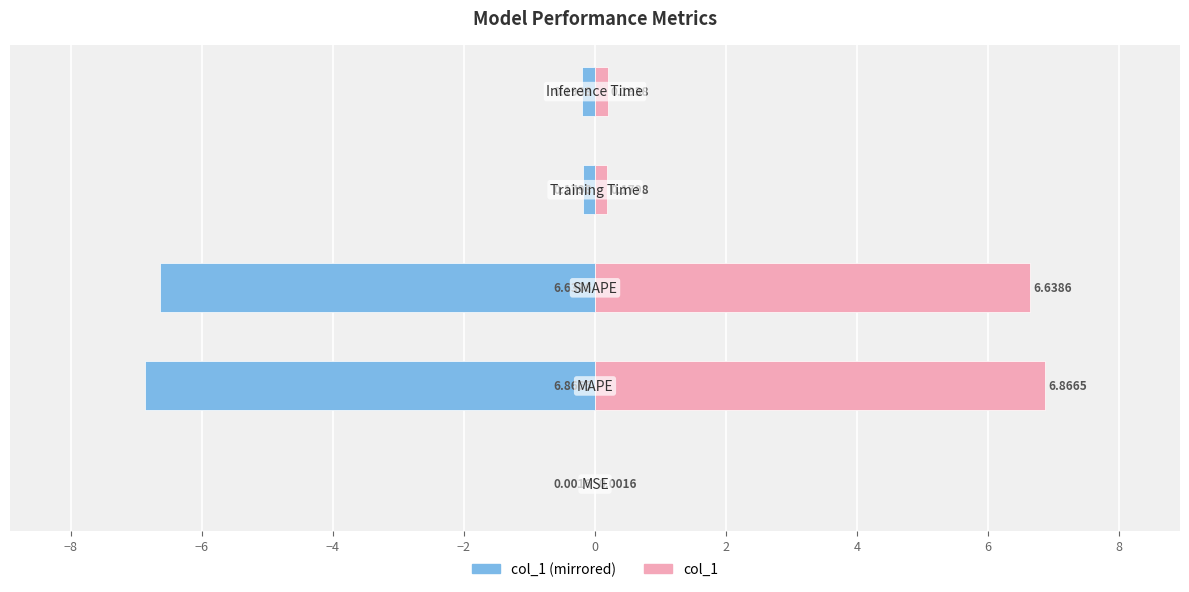

What is the difference between the highest and lowest values at −4?

0.4